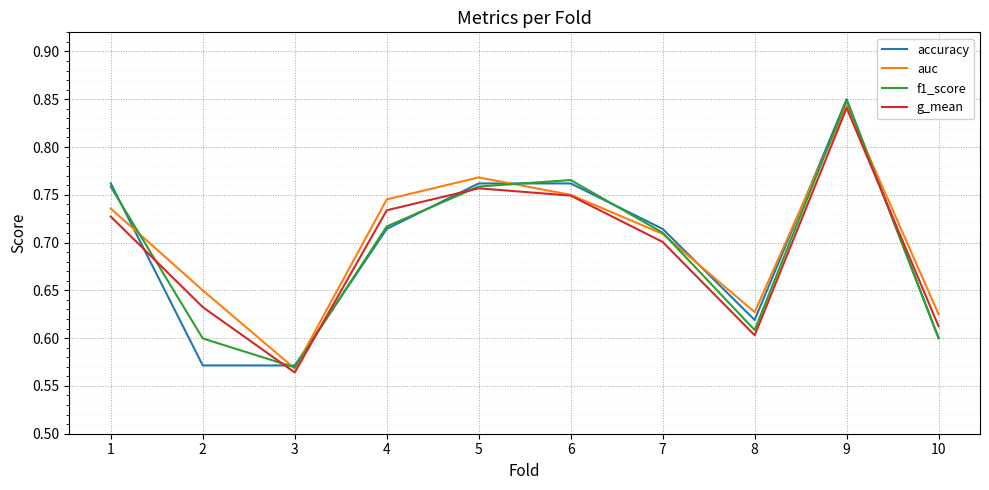

Is the value of accuracy at 5 greater than the value of f1_score at 8?

Yes